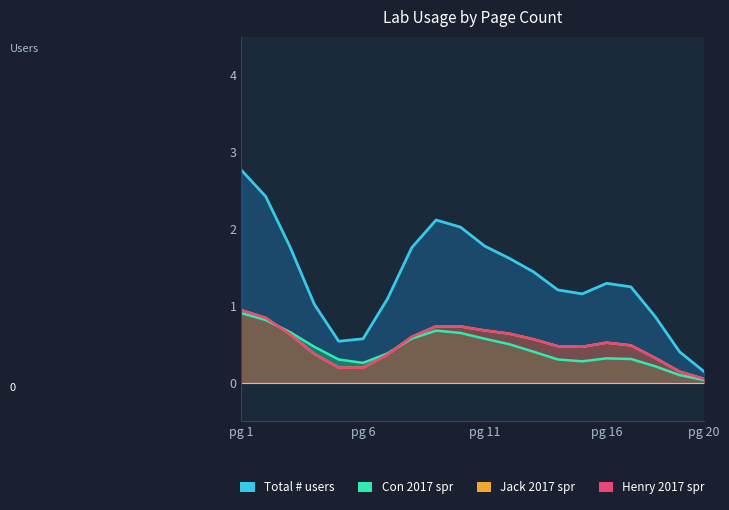

The Jack 2017 spr series shows 1.0 at 2. True or false?

True